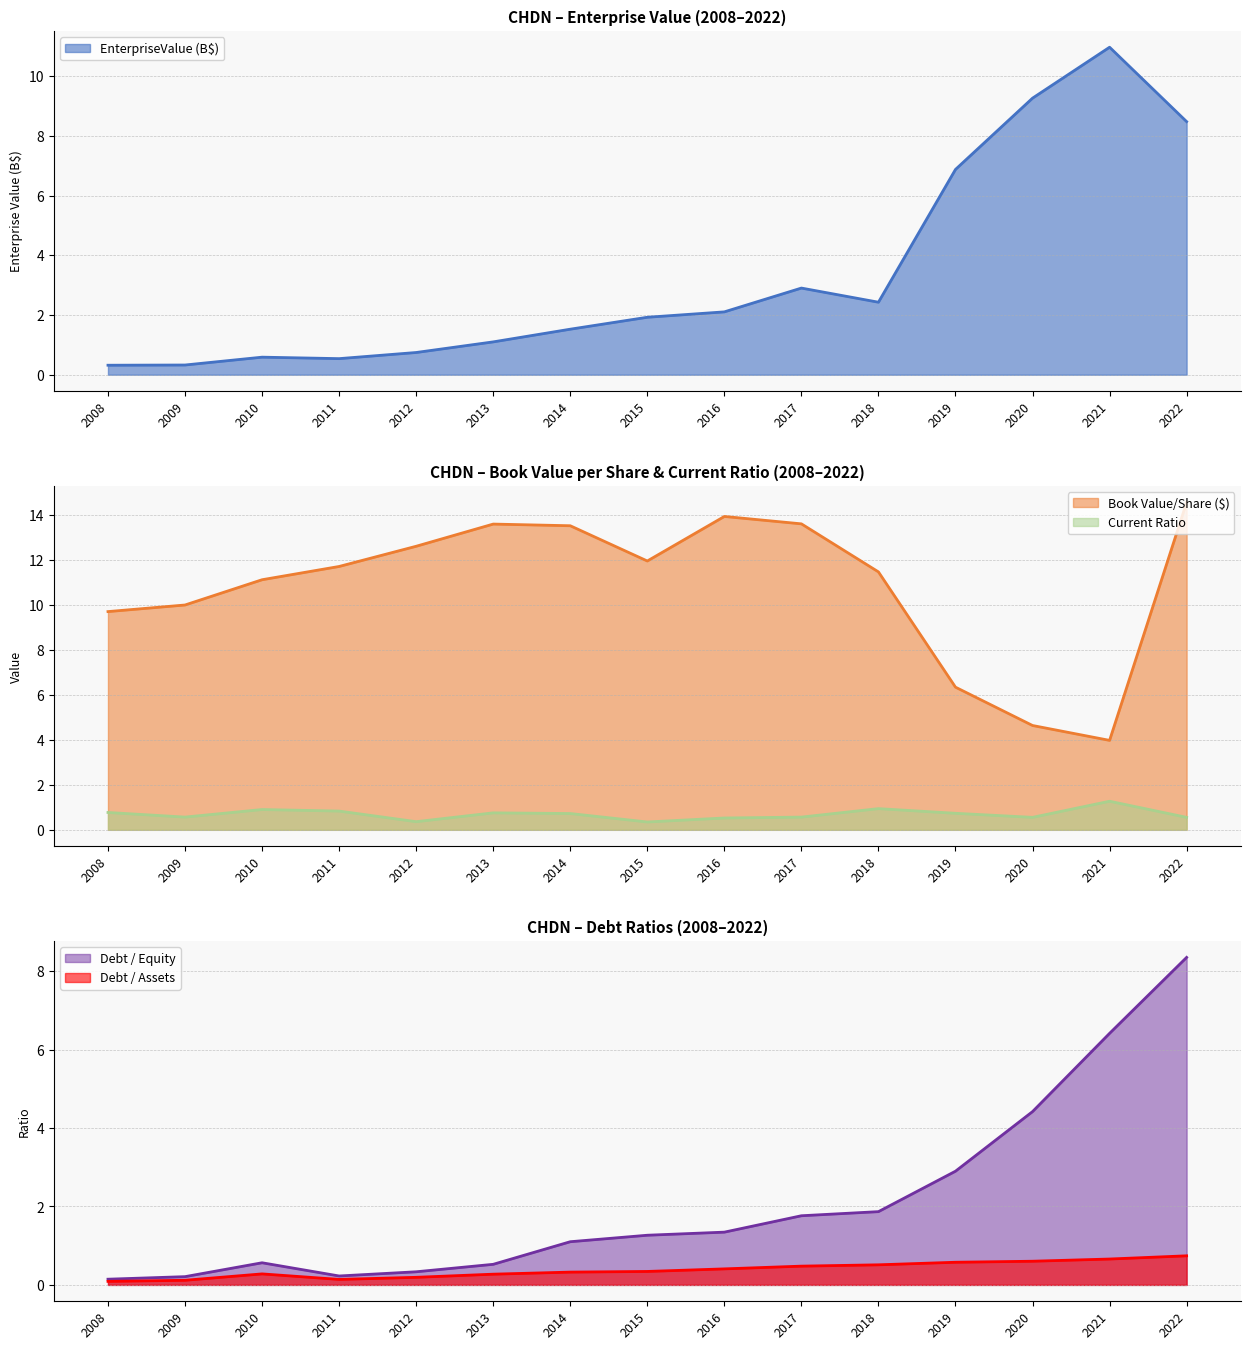

True or false: debtToAssets and currentRatio intersect in this chart.

True